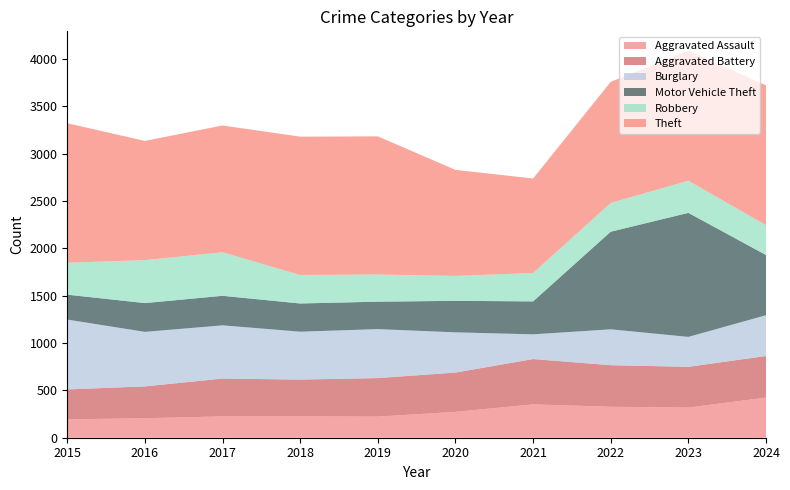

Reading right to left, transcribe all the data shown in this chart.

Aggravated Assault: 2024=424	2023=318	2022=327	2021=352	2020=273	2019=223	2018=225	2017=225	2016=206	2015=194
Aggravated Battery: 2024=439	2023=431	2022=439	2021=479	2020=415	2019=407	2018=389	2017=400	2016=336	2015=316
Burglary: 2024=431	2023=316	2022=379	2021=261	2020=425	2019=517	2018=506	2017=562	2016=576	2015=738
Motor Vehicle Theft: 2024=636	2023=1310	2022=1031	2021=348	2020=333	2019=290	2018=298	2017=312	2016=304	2015=263
Robbery: 2024=315	2023=340	2022=304	2021=300	2020=263	2019=287	2018=301	2017=460	2016=454	2015=337
Theft: 2024=1477	2023=1373	2022=1279	2021=998	2020=1120	2019=1459	2018=1461	2017=1339	2016=1259	2015=1474